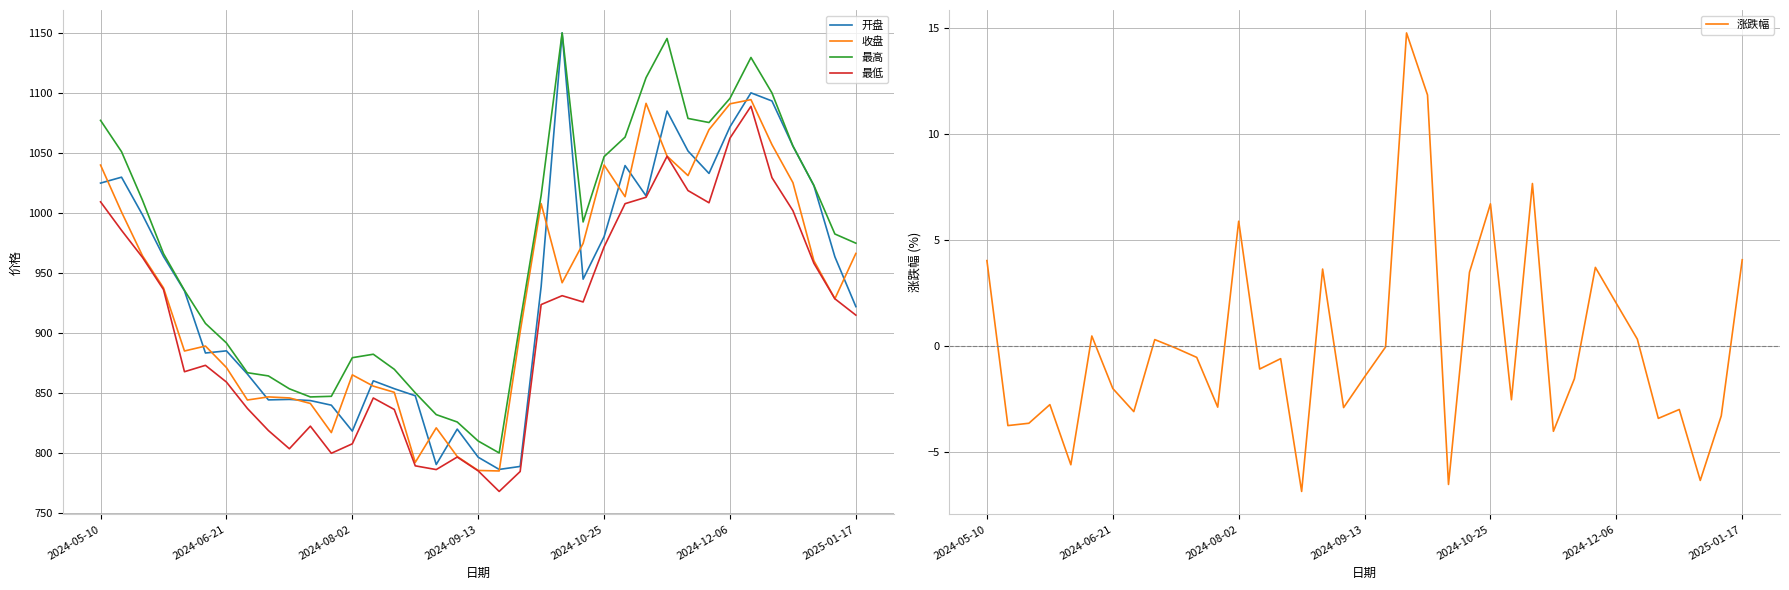

Reading left to right, list all the values displayed in this chart.

开盘: 1025.3	1030.2	998.8	964.1	935.4	883.6	885.4	866.0	844.5	844.9	844.0	840.1	818.5	860.4	853.9	848.0	790.6	820.2	796.7	786.6	789.0	939.1	1150.5	945.2	980.6	1039.9	1014.6	1085.3	1052.0	1033.3	1072.2	1100.5	1093.8	1056.2	1023.1	963.8	922.3
收盘: 1040.3	1001.1	964.6	937.9	885.3	889.4	871.5	844.4	847.0	846.2	841.6	817.3	865.4	856.0	850.9	792.4	821.2	797.3	785.7	785.3	901.3	1008.1	942.2	975.0	1040.4	1014.0	1091.8	1047.8	1031.5	1069.8	1091.3	1094.8	1057.3	1025.7	960.5	928.8	966.6
最高: 1077.6	1051.5	1010.9	966.5	935.9	908.3	892.0	867.2	864.5	853.8	847.0	847.5	879.7	882.6	870.0	850.4	832.2	826.1	810.2	800.3	909.5	1015.0	1150.5	992.9	1047.3	1063.6	1113.2	1145.8	1079.2	1075.8	1095.9	1130.0	1100.5	1056.2	1023.3	982.8	975.2
最低: 1009.6	985.9	963.3	936.5	868.0	873.3	859.4	837.4	819.0	803.8	822.6	800.0	807.9	846.1	836.6	789.5	786.4	796.9	785.3	768.2	784.8	924.0	931.4	926.2	972.1	1008.1	1013.4	1047.6	1019.0	1008.9	1062.8	1089.3	1029.8	1002.3	958.4	928.8	915.2
涨跌幅: 4.0	-3.8	-3.6	-2.8	-5.6	0.5	-2.0	-3.1	0.3	-0.1	-0.5	-2.9	5.9	-1.1	-0.6	-6.9	3.6	-2.9	-1.5	-0.1	14.8	11.8	-6.5	3.5	6.7	-2.5	7.7	-4.0	-1.6	3.7	2.0	0.3	-3.4	-3.0	-6.3	-3.3	4.1